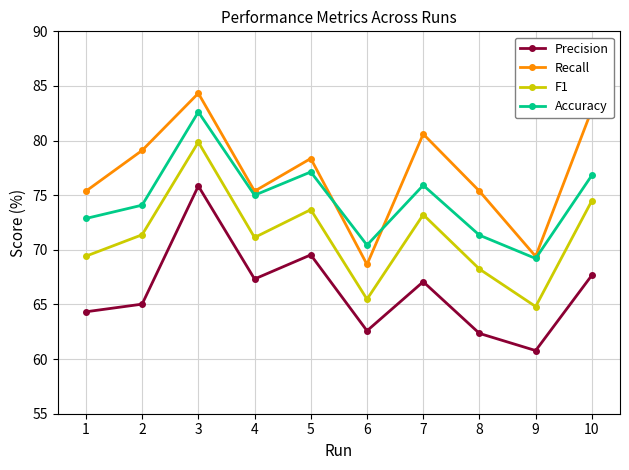

The Precision series shows 109.4 at 7. True or false?

False